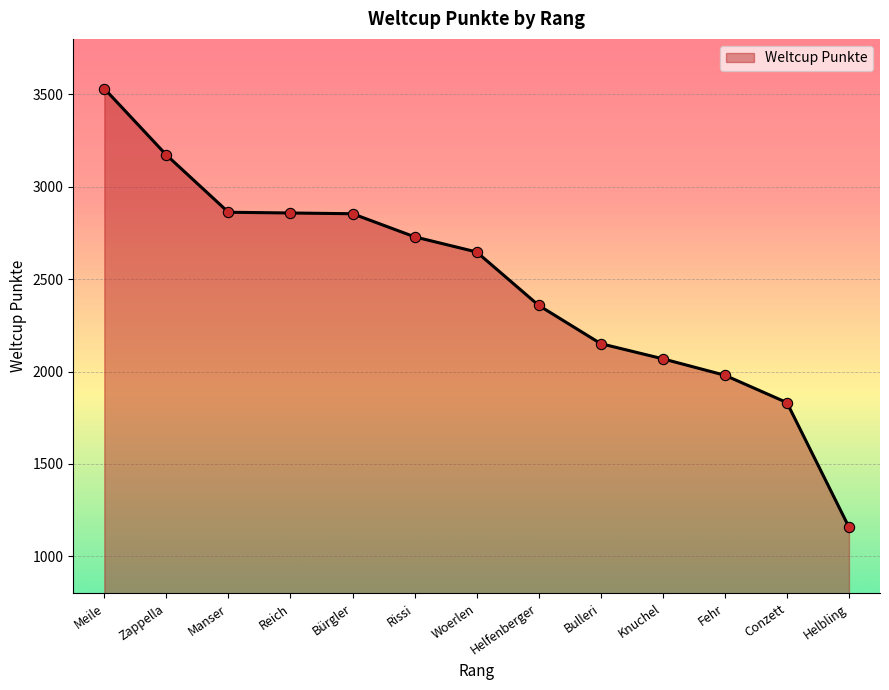

Approximately how many times larger is the value at Bürgler compared to Reich?

1.0